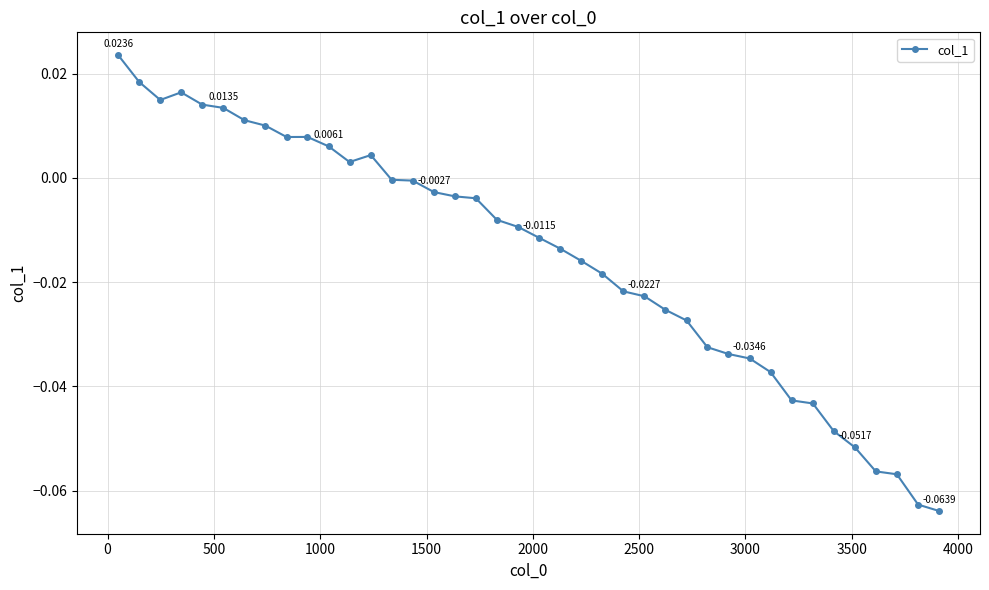

What is the sum of all values?

-0.6